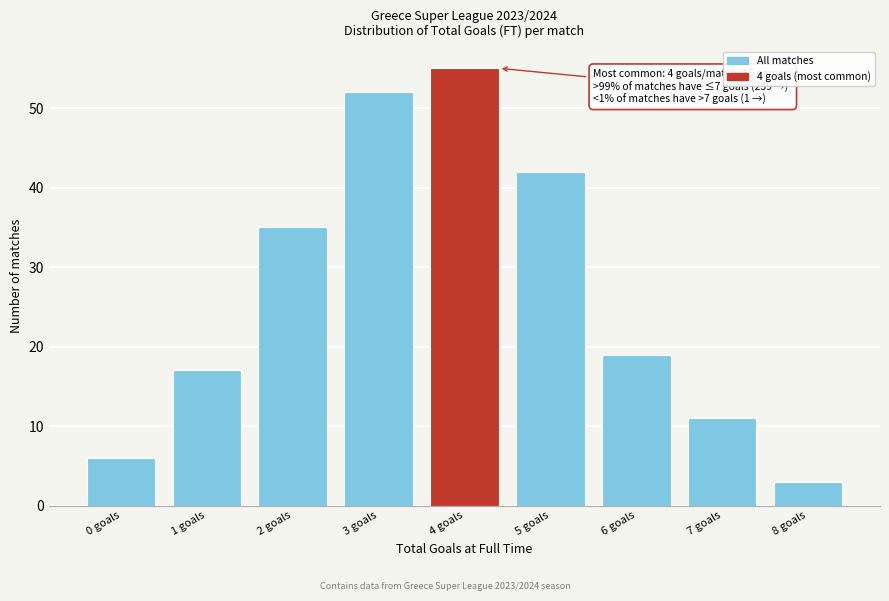

Reading left to right, transcribe all the data shown in this chart.

6	17	35	52	55	42	19	11	3